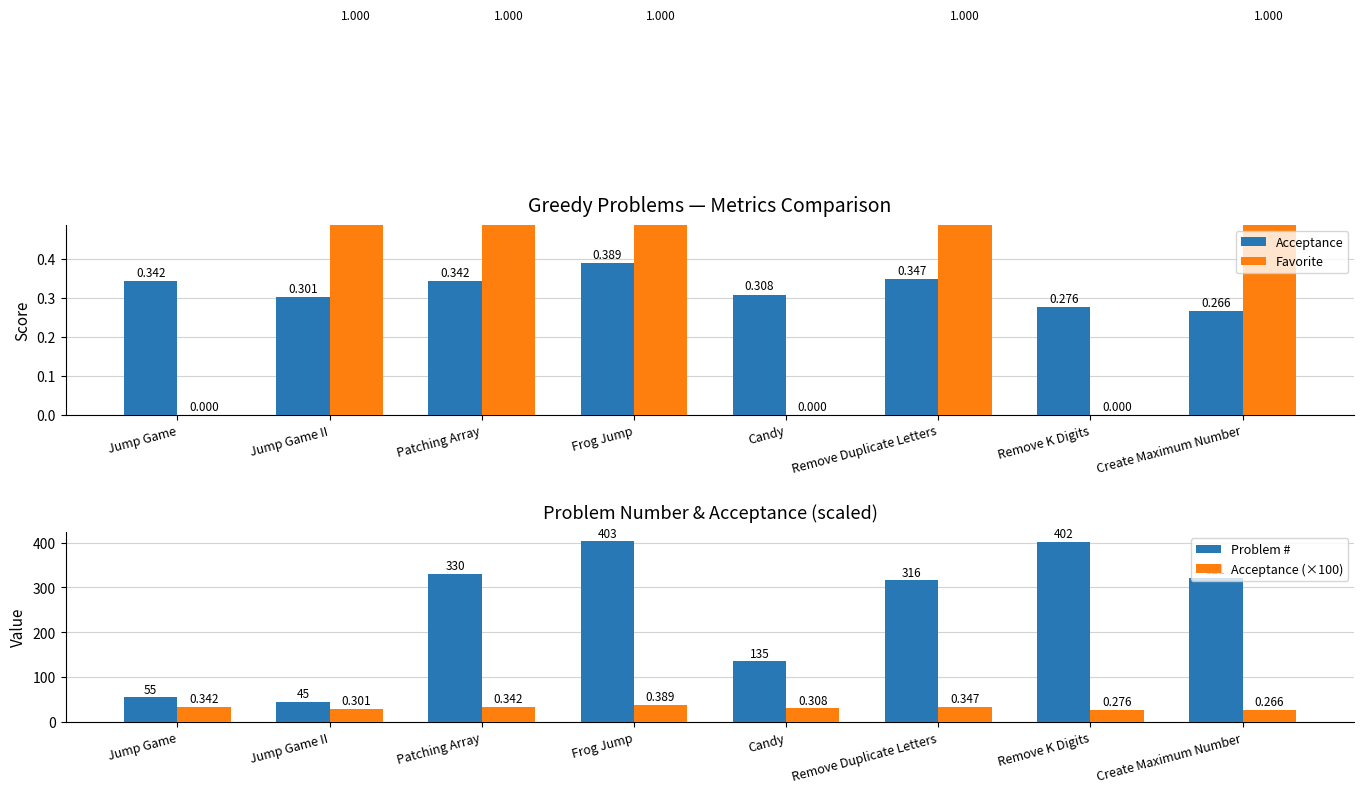

Which label corresponds to the smallest value in the chart?

Jump Game